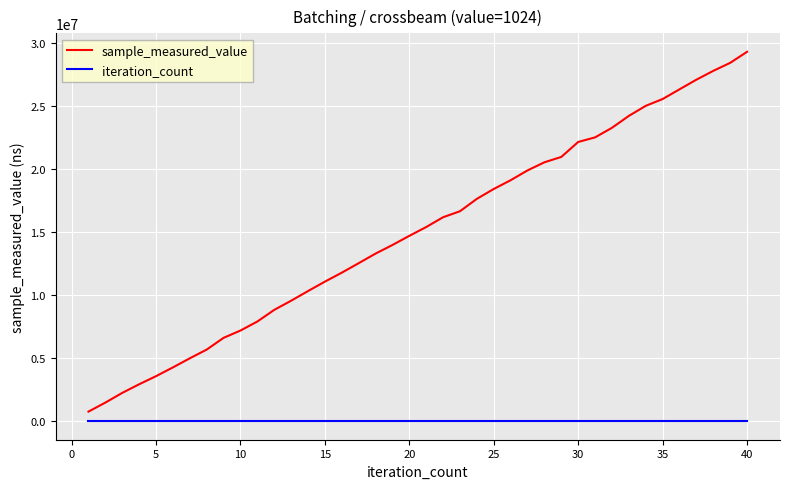

Which series has the largest range (max minus min)?

sample_measured_value